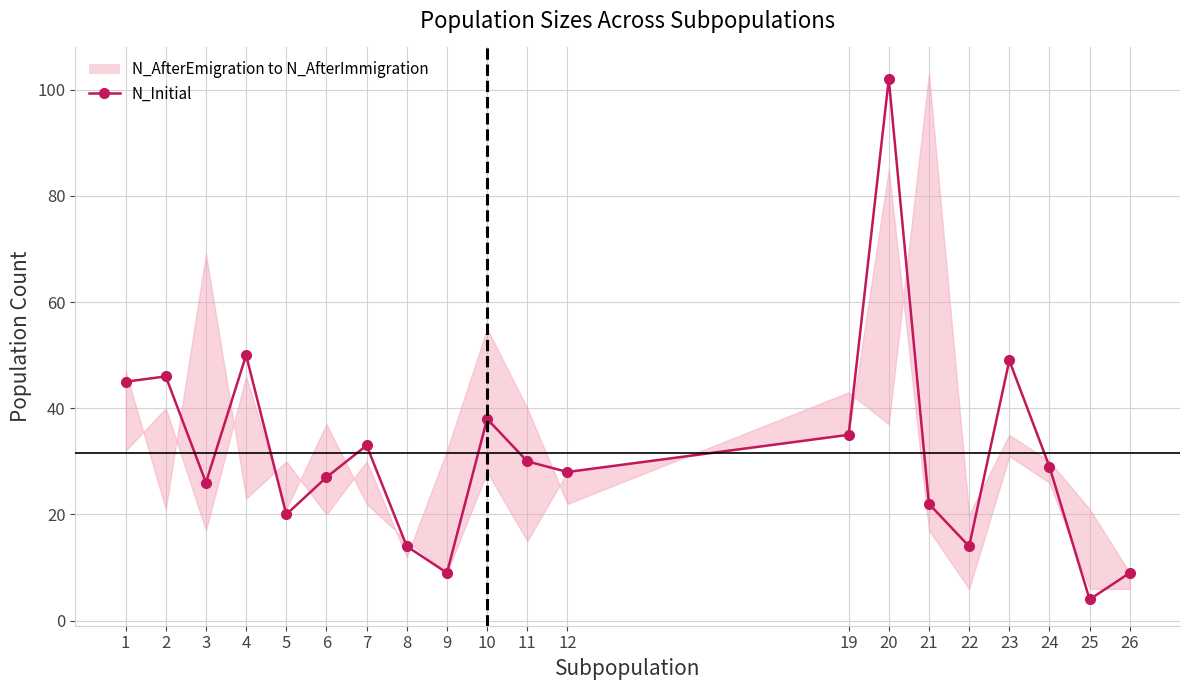

Reading right to left, extract all data points from this chart.

9	4	29	49	14	22	102	35	28	30	38	9	14	33	27	20	50	26	46	45